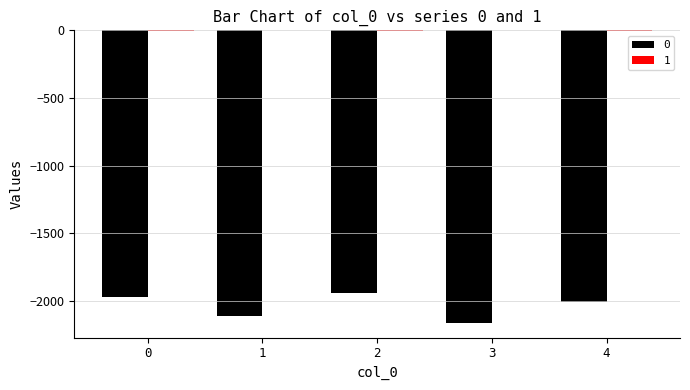

How many groups of bars are there?

5